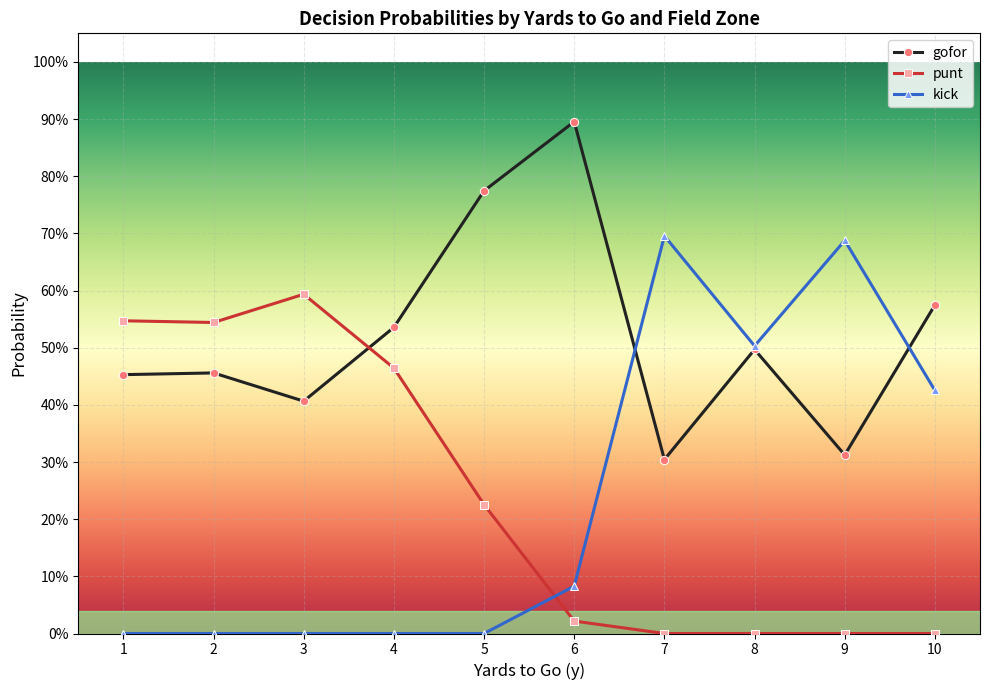

Which series has the largest total across all categories?

gofor